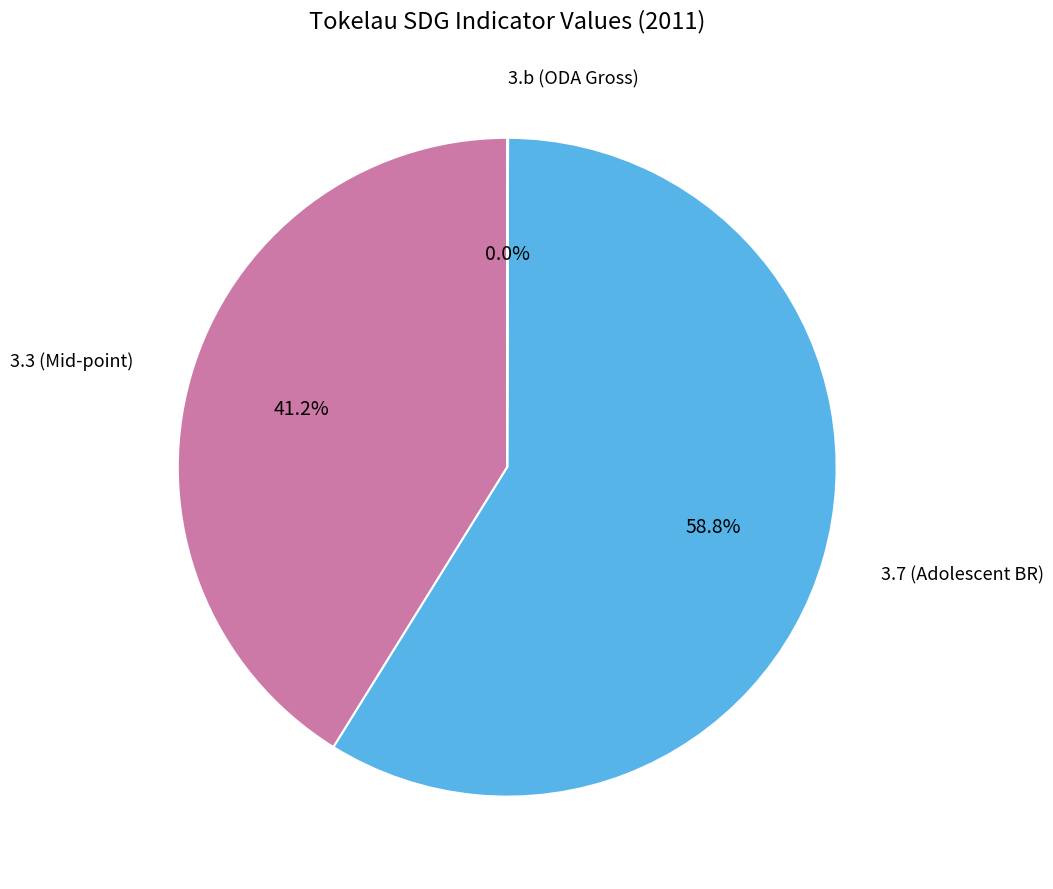

Is there any slice that represents more than half of the pie?

Yes